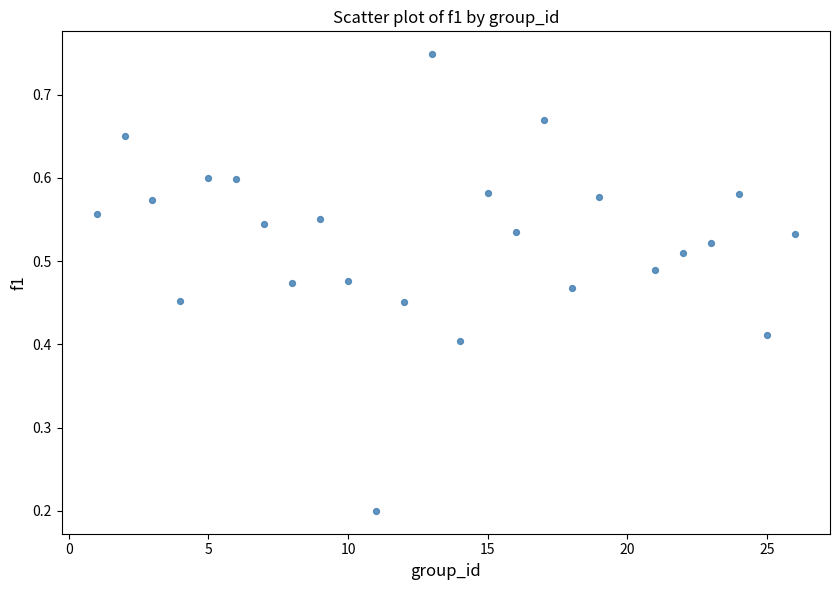

What is the range of X values (max minus min)?

25.0